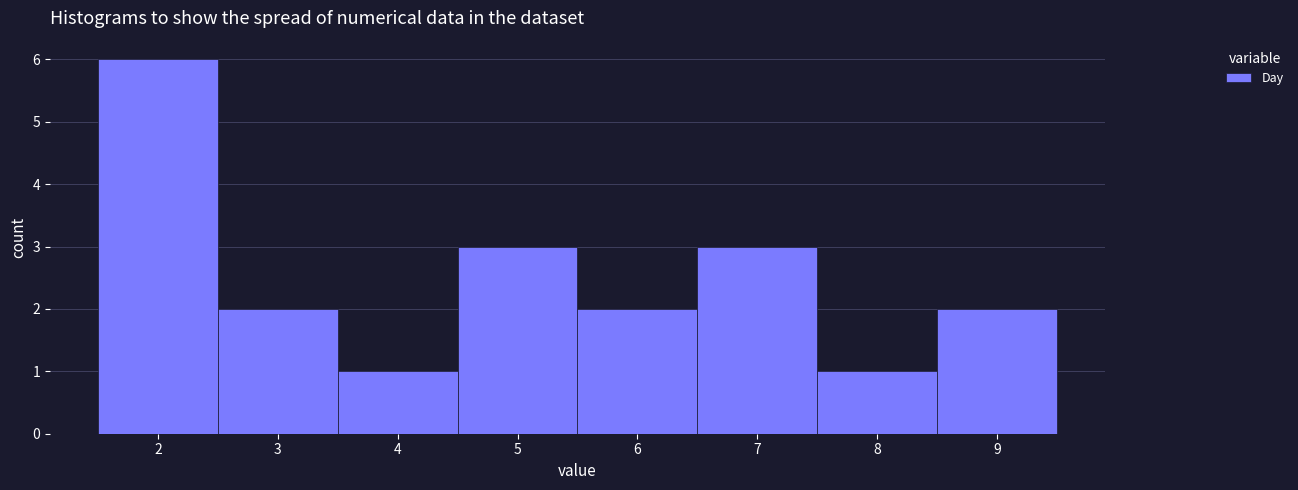

Reading left to right, transcribe this chart: for each bar, give the range it covers on the x-axis and its height. The values are not printed on the chart, so give them approximately, as read against the axis.

1.5 to 2.5: 6
2.5 to 3.5: 2
3.5 to 4.5: 1
4.5 to 5.5: 3
5.5 to 6.5: 2
6.5 to 7.5: 3
7.5 to 8.5: 1
8.5 to 9.5: 2